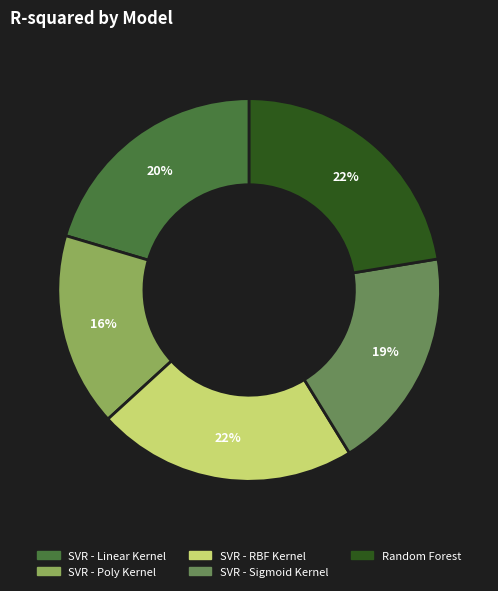

Which has a higher value, SVR - RBF Kernel or SVR - Sigmoid Kernel?

SVR - RBF Kernel